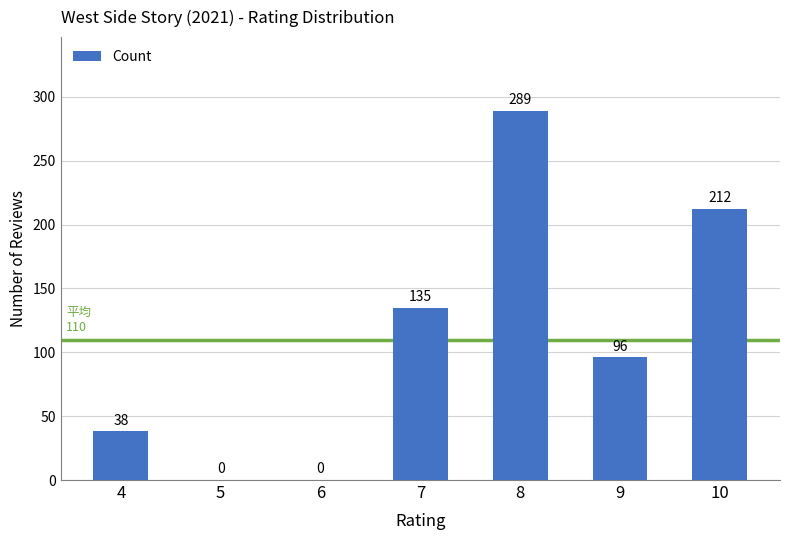

What is the sum of the values at 5 and 8?

289